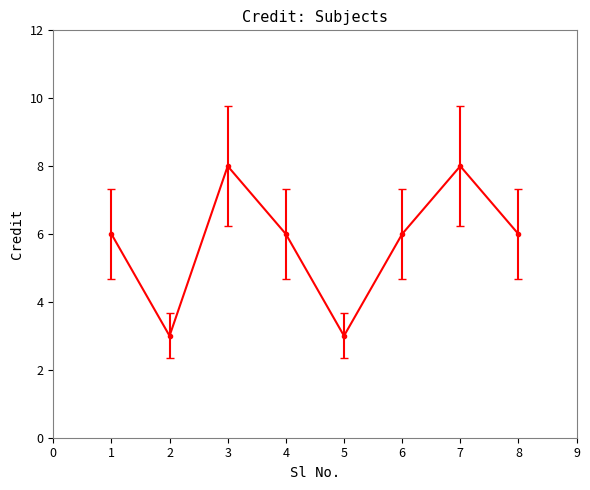

What is the approximate value at 5?

3